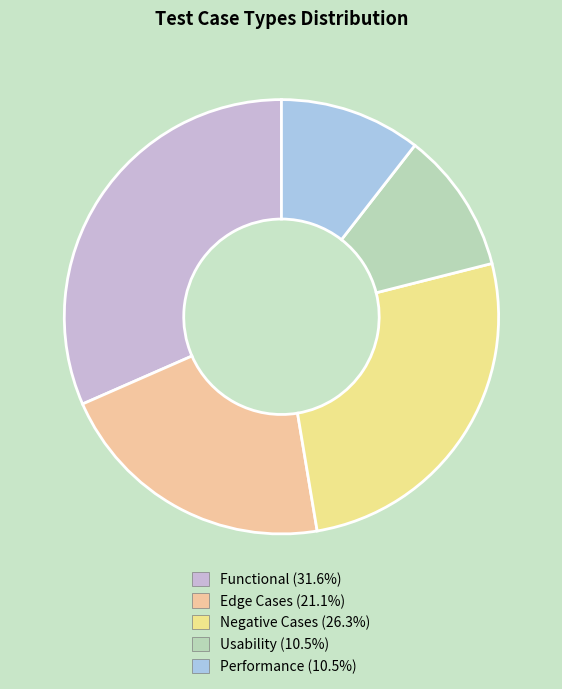

Does Edge Cases account for over 50% of the chart?

No